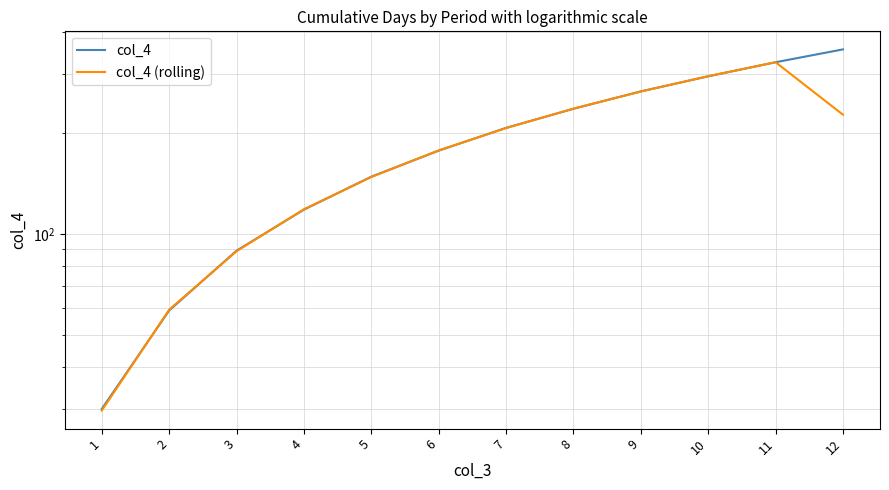

What is the sum of the col_4 values at 12 and 4?

473.0